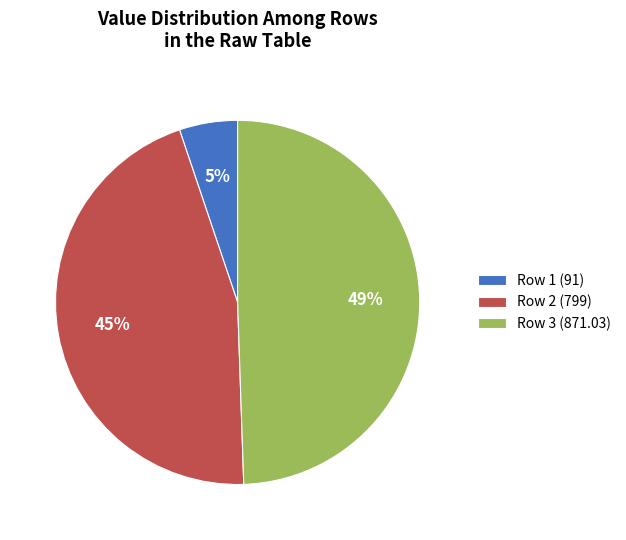

To the nearest percent, what portion does Row 3 (871.03) represent?

49%